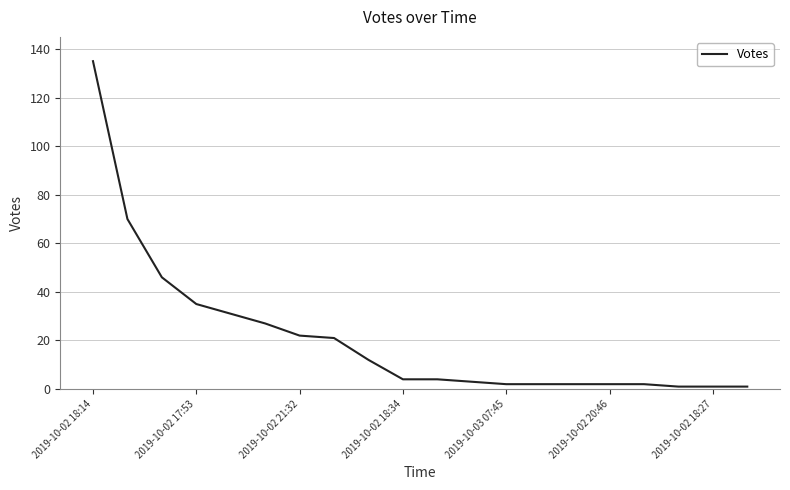

What is the greatest value displayed?

135